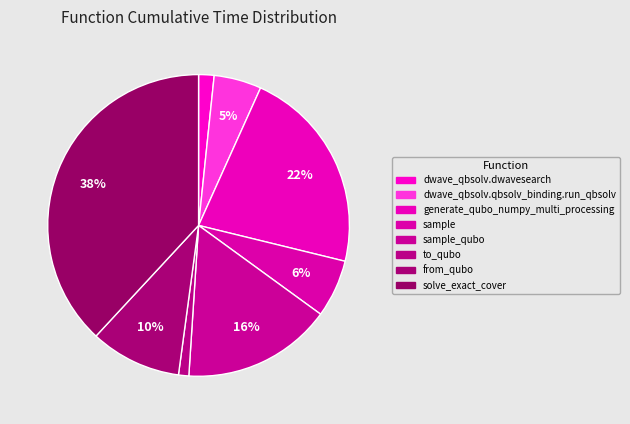

Which slice is the smallest?

to_qubo